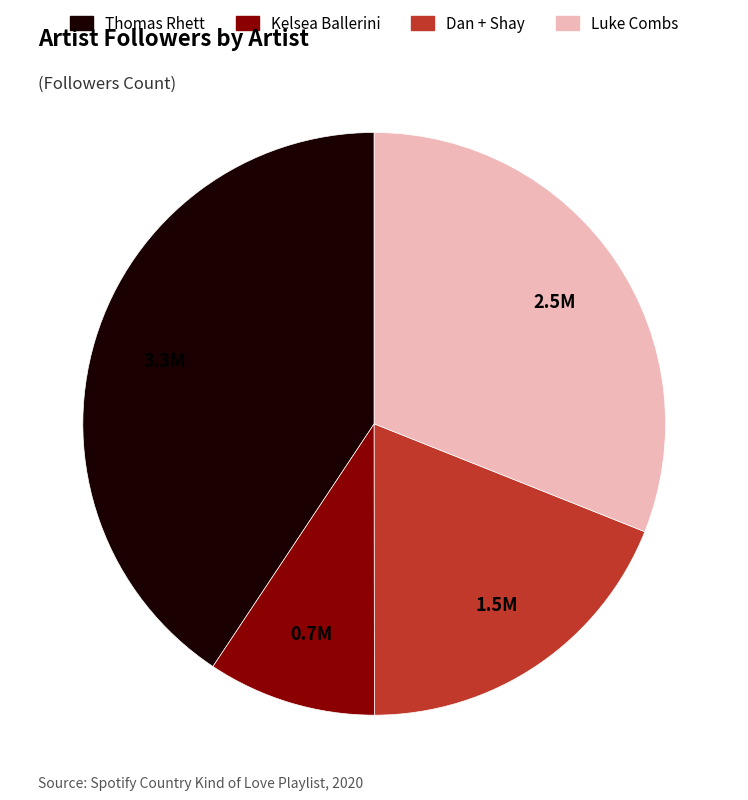

Count the number of slices in the pie.

4